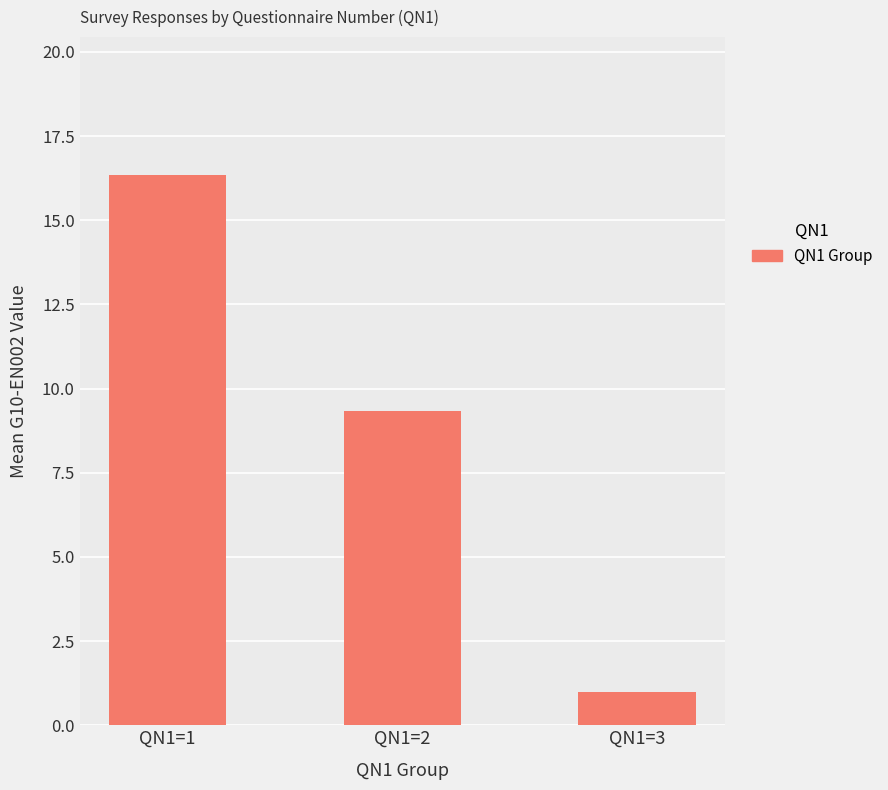

Is it true that the value at QN1=2 is 9.3?

True